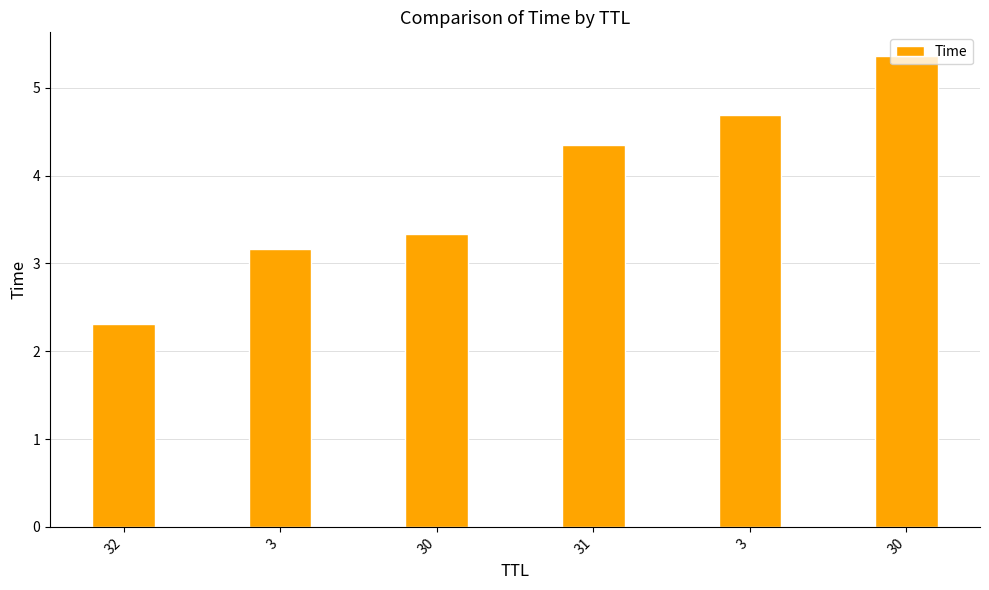

Read the value at 30.

3.3